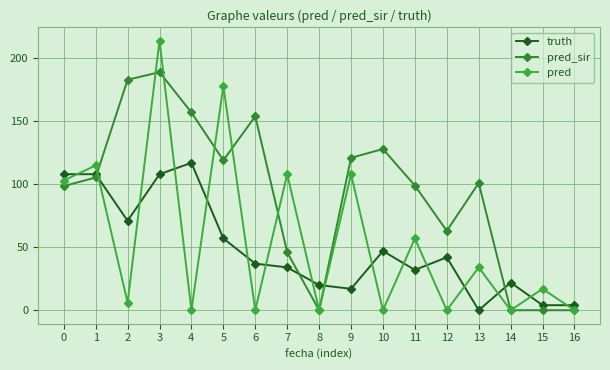

The value of truth at 2 is 71.0. True or false?

True